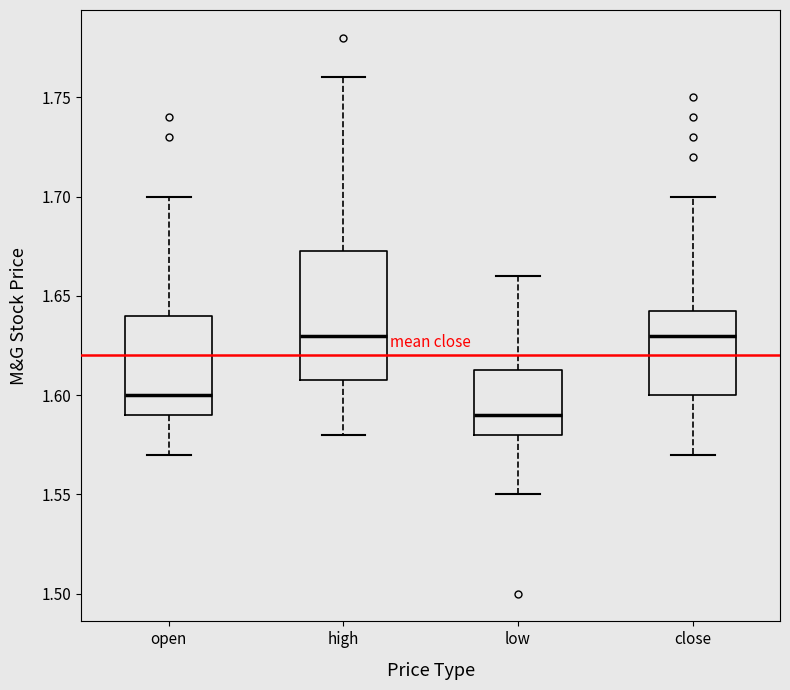

Which box's median line is the lowest?

low